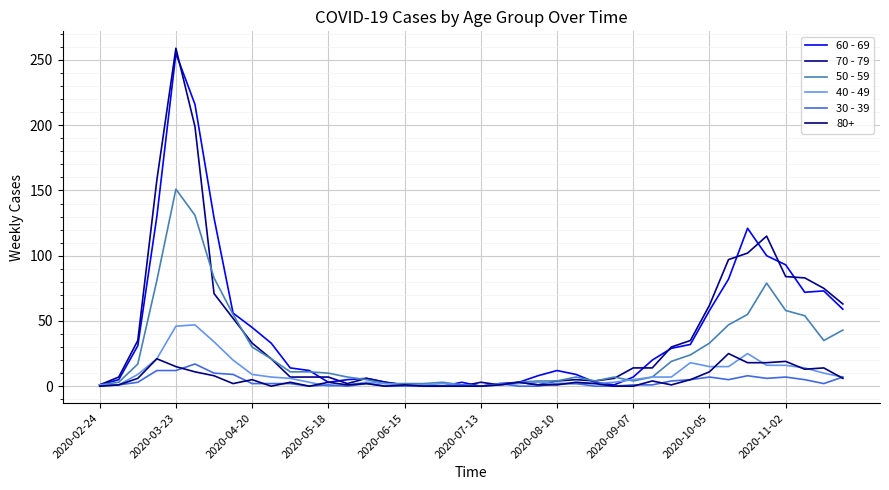

Which category has the highest value in the 70 - 79 series?

2020-03-23